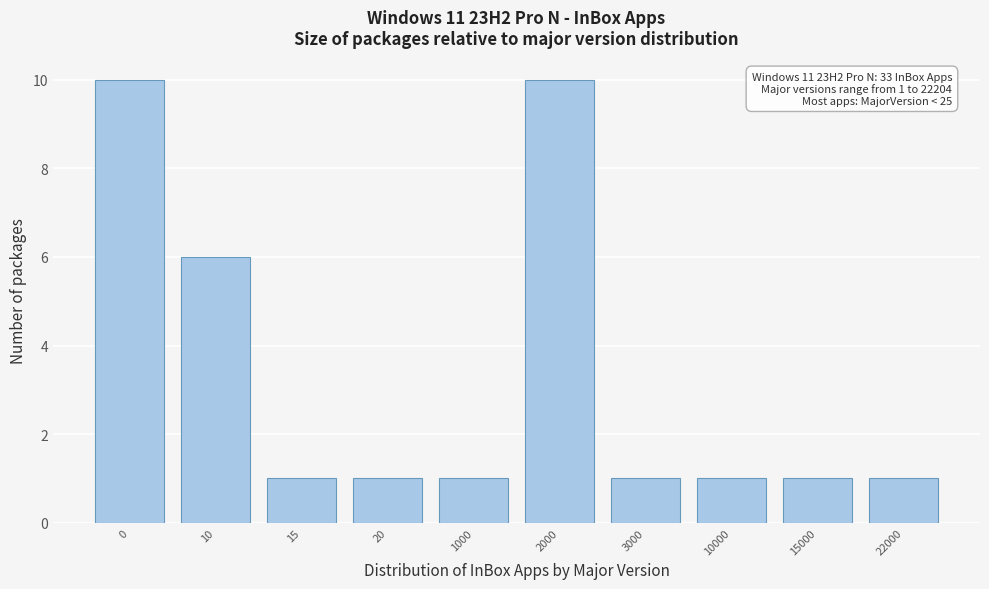

Reading right to left, transcribe all the data shown in this chart.

1	1	1	1	10	1	1	1	6	10